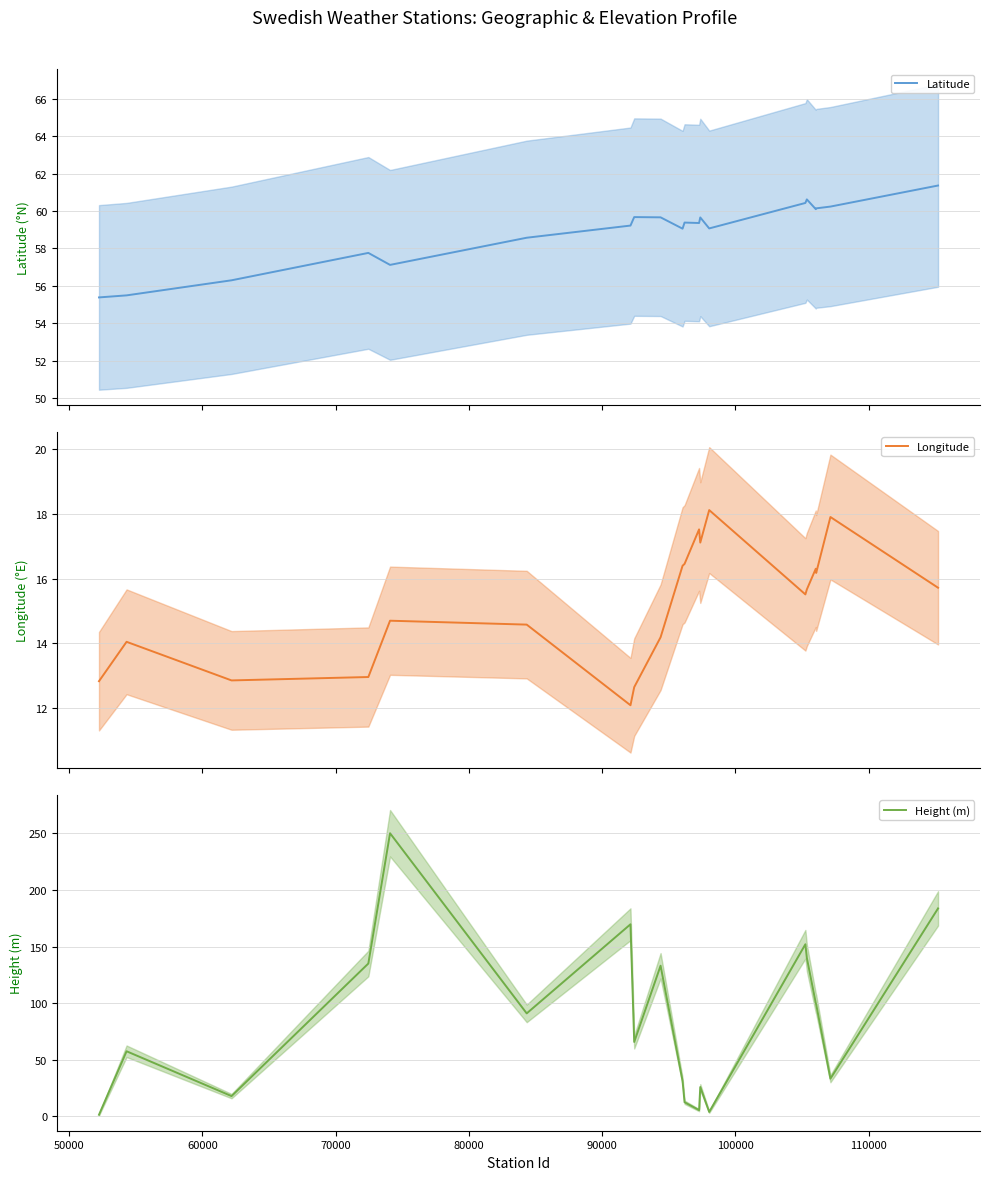

True or false: Latitude and Height (m) cross at least once.

True